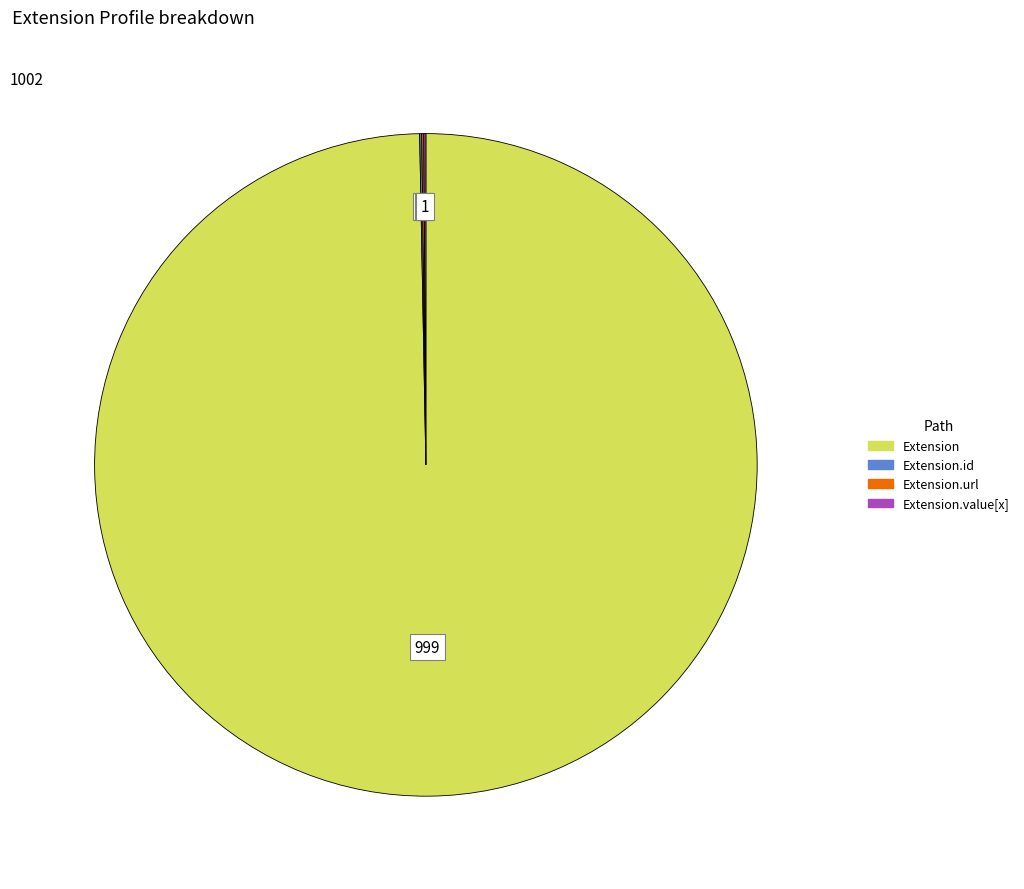

Is there a majority slice in this chart?

Yes